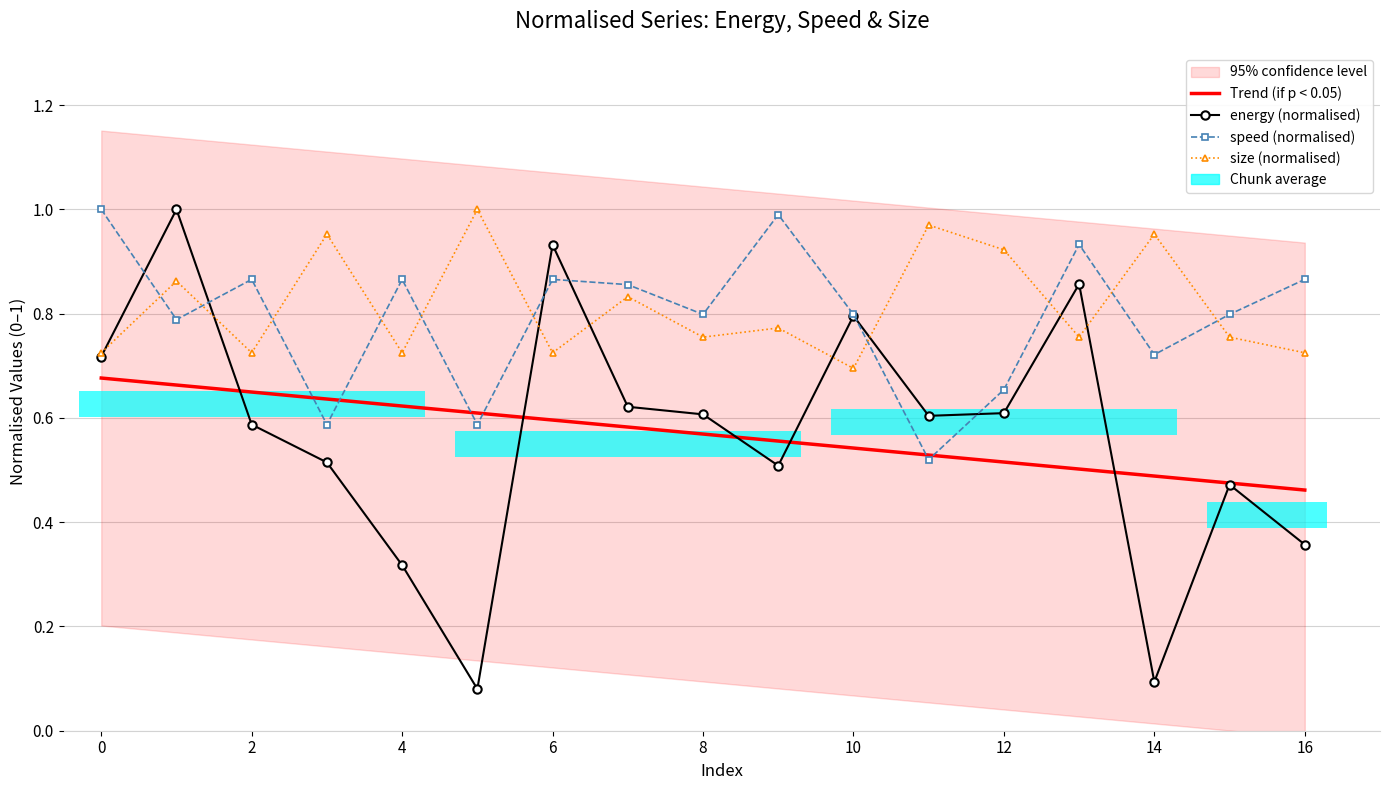

The speed series shows 1.4 at 12. True or false?

False